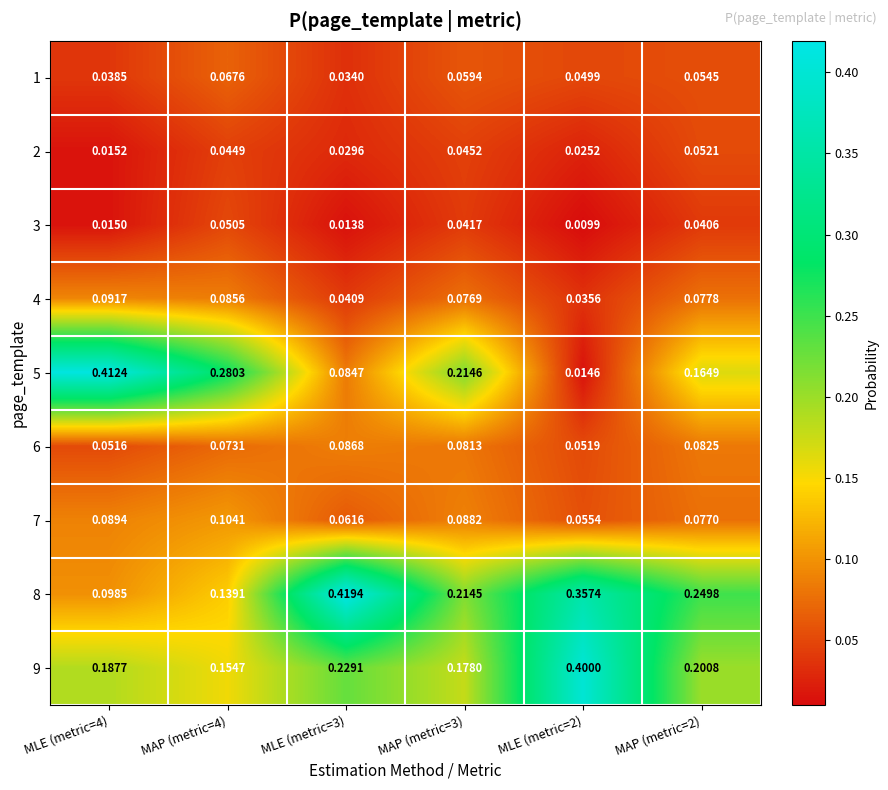

At how many categories does at least one series exceed 0?

6